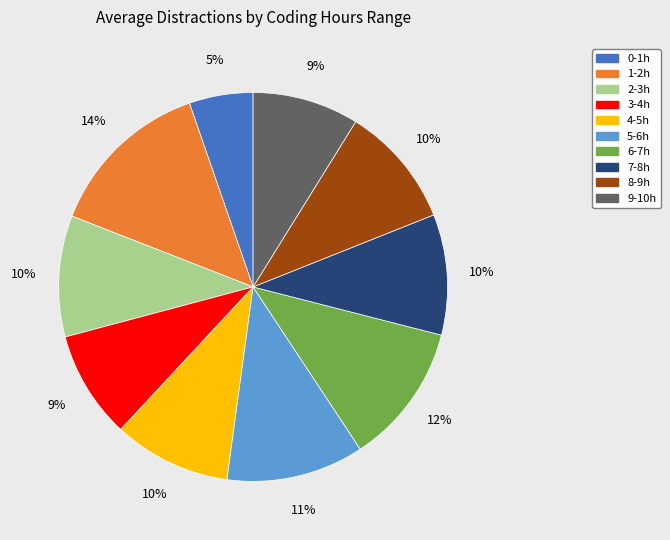

Count the number of slices in the pie.

10